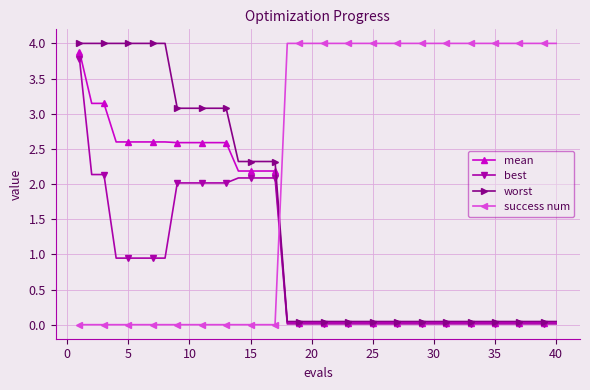

Rank the series by their average value, from lowest to highest.

best, mean, worst, success num